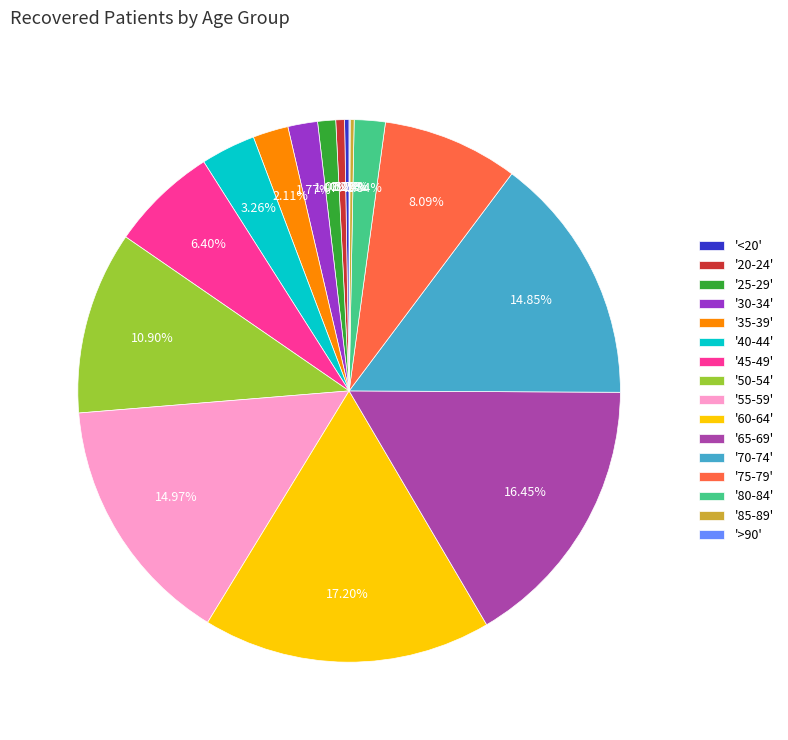

To the nearest percent, what is the average slice percentage?

6%